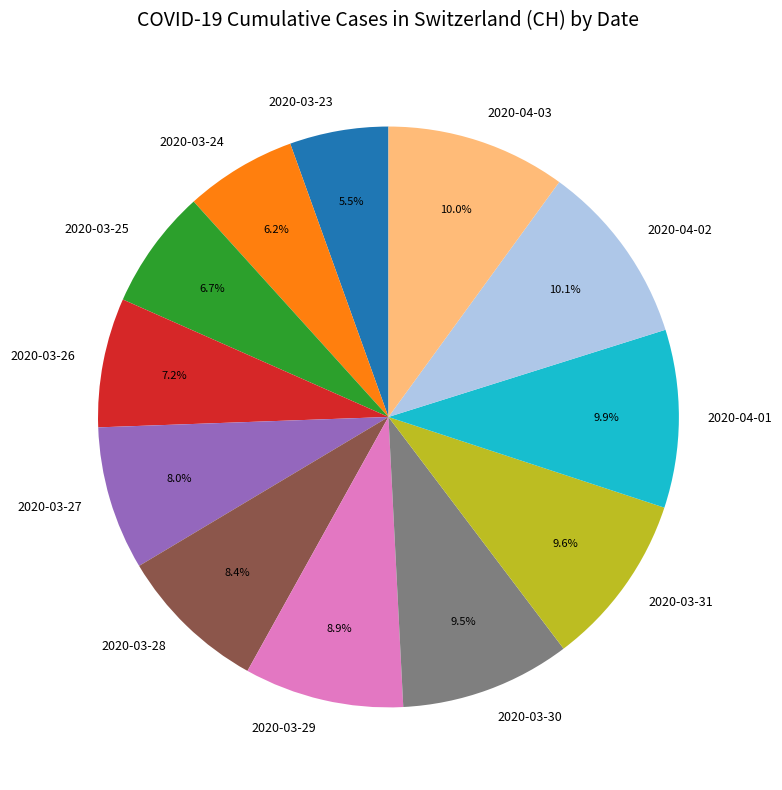

Is it true that 2020-04-02 is 1% of the pie?

False